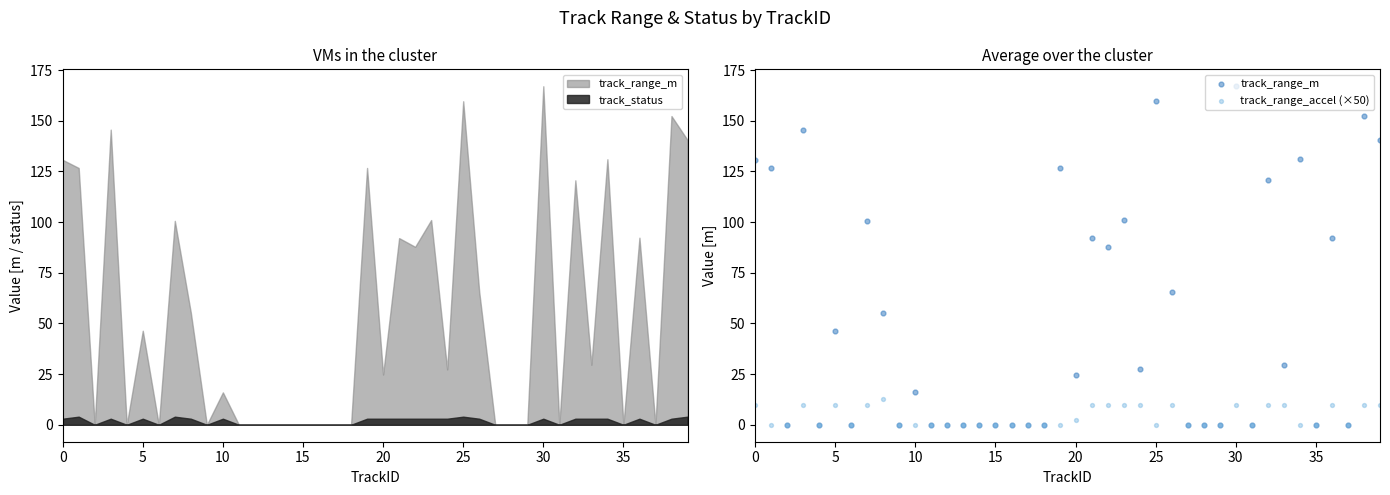

Which series reaches the maximum Y coordinate?

track_range_m